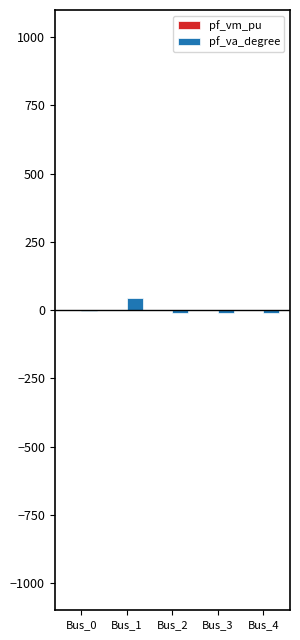

How many series are shown in this chart?

2